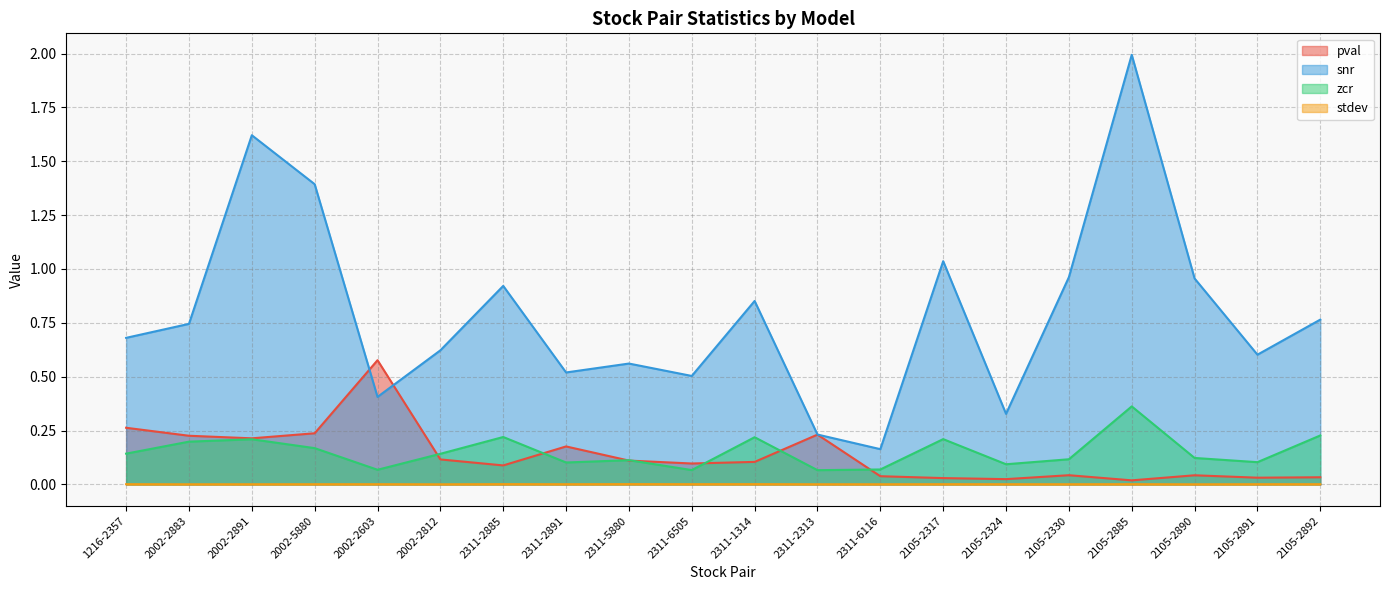

How many stdev values are between 0 and 1?

20